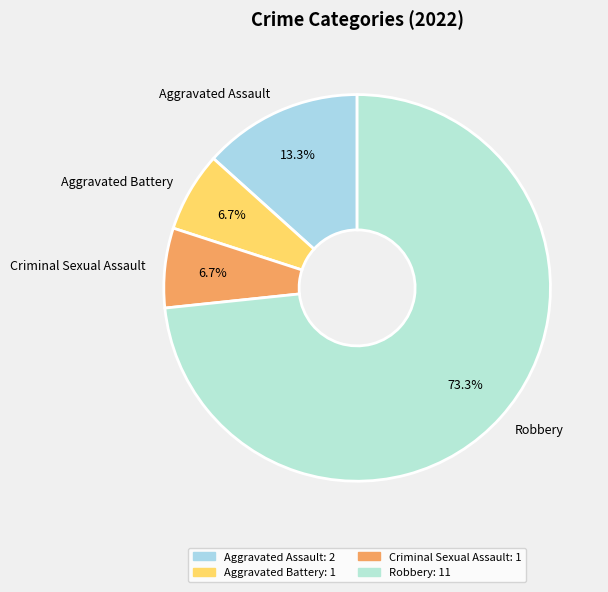

How much of the chart is everything except Aggravated Assault?

86.7%